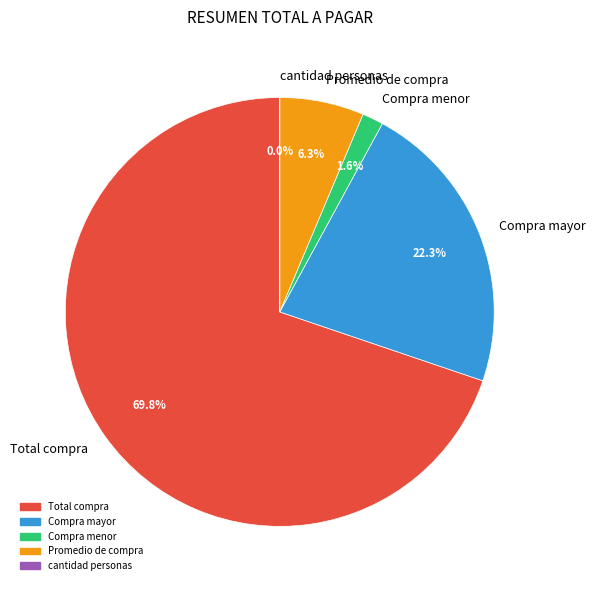

Which slice is the largest?

Total compra